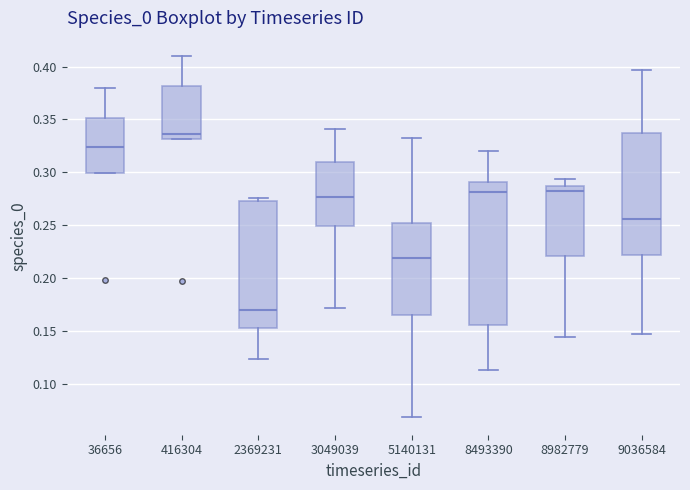

Comparing the boxes themselves (not the whiskers), which one is the tallest?

8493390